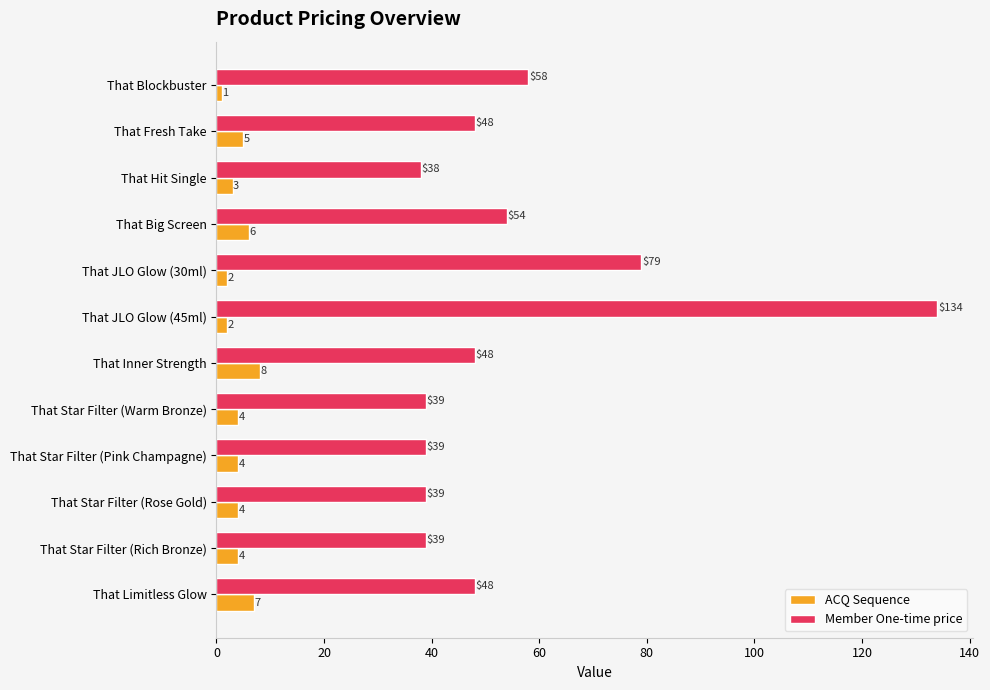

At how many categories does at least one series exceed 98?

1